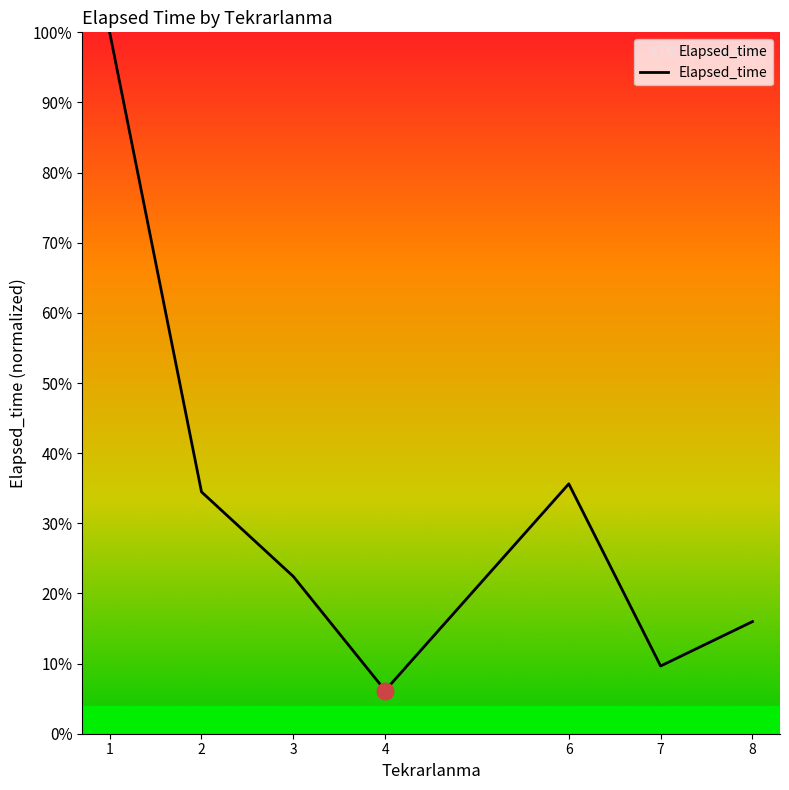

At which label is the value closest to 0?

4